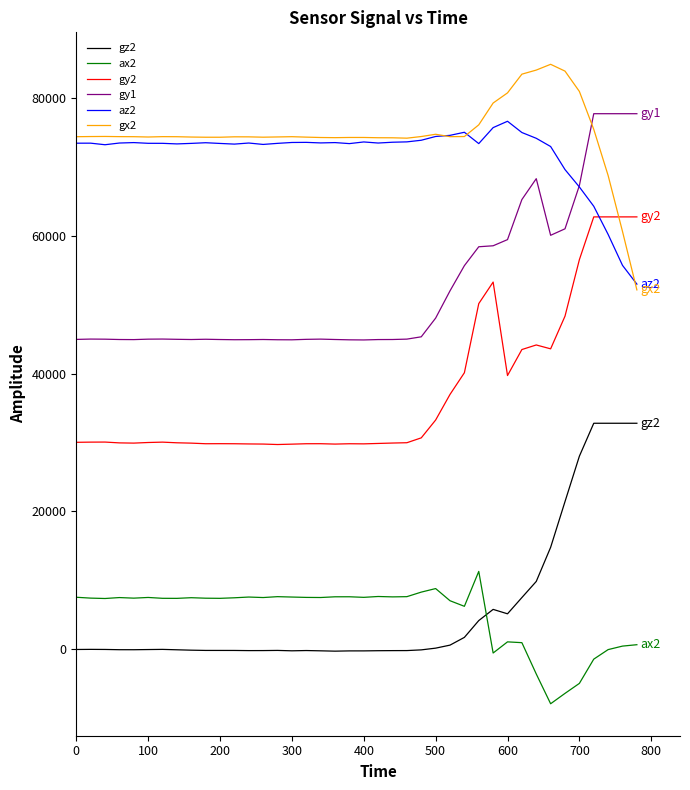

What is the minimum value for gz2?

-362